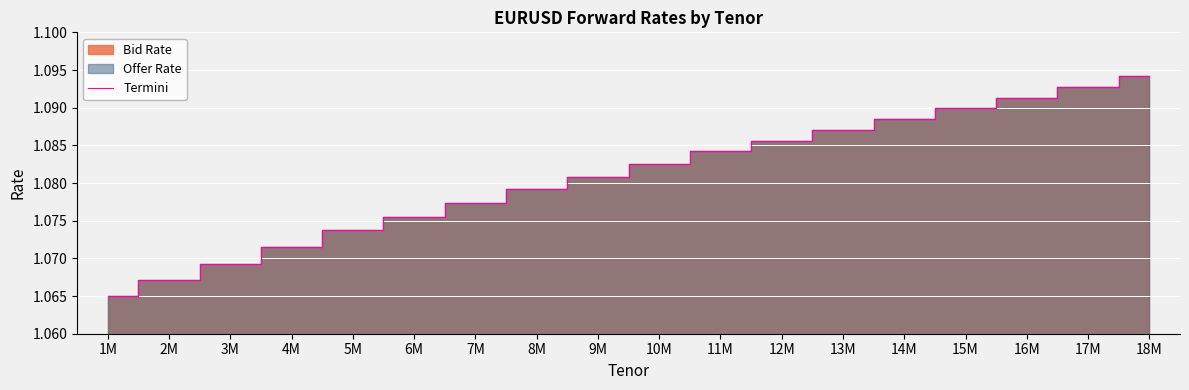

Reading left to right, what are all the values shown in this chart?

1M=1.1	2M=1.1	3M=1.1	4M=1.1	5M=1.1	6M=1.1	7M=1.1	8M=1.1	9M=1.1	10M=1.1	11M=1.1	12M=1.1	13M=1.1	14M=1.1	15M=1.1	16M=1.1	17M=1.1	18M=1.1